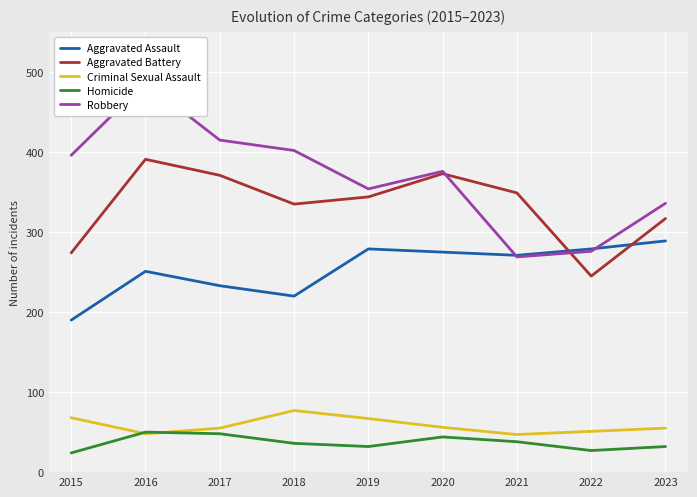

What is the minimum value for Robbery?

269